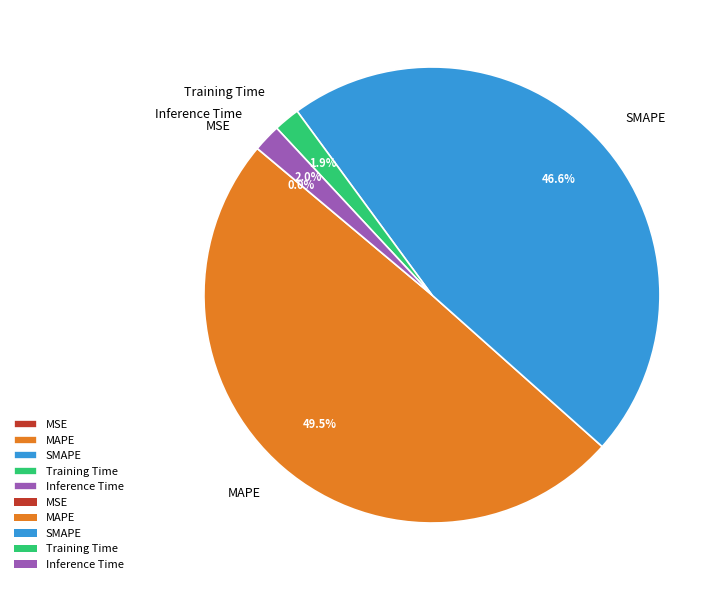

To the nearest percent, what is the combined percentage of Inference Time and Training Time?

4%